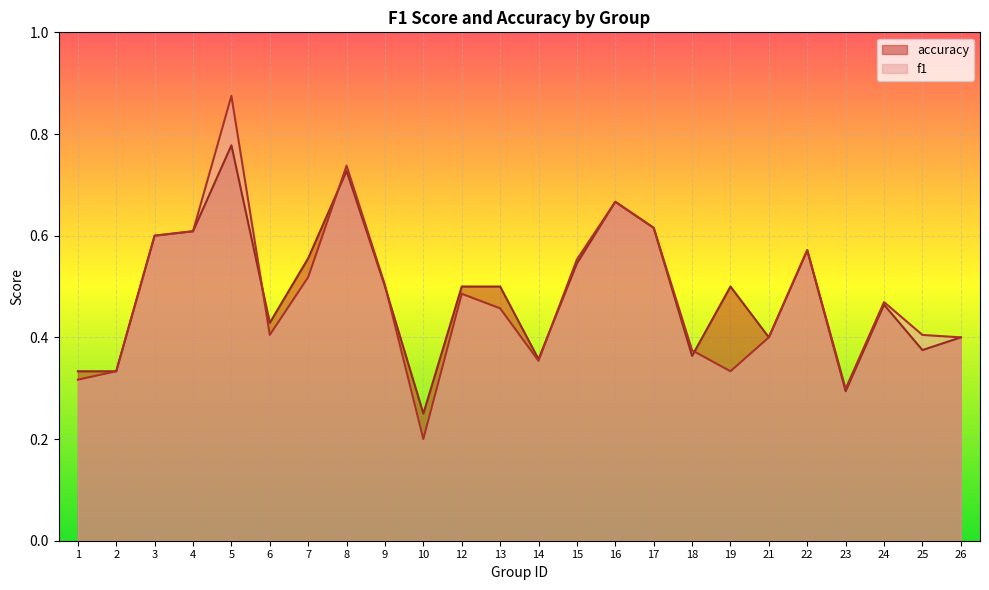

What is the sum of all accuracy values?

11.7